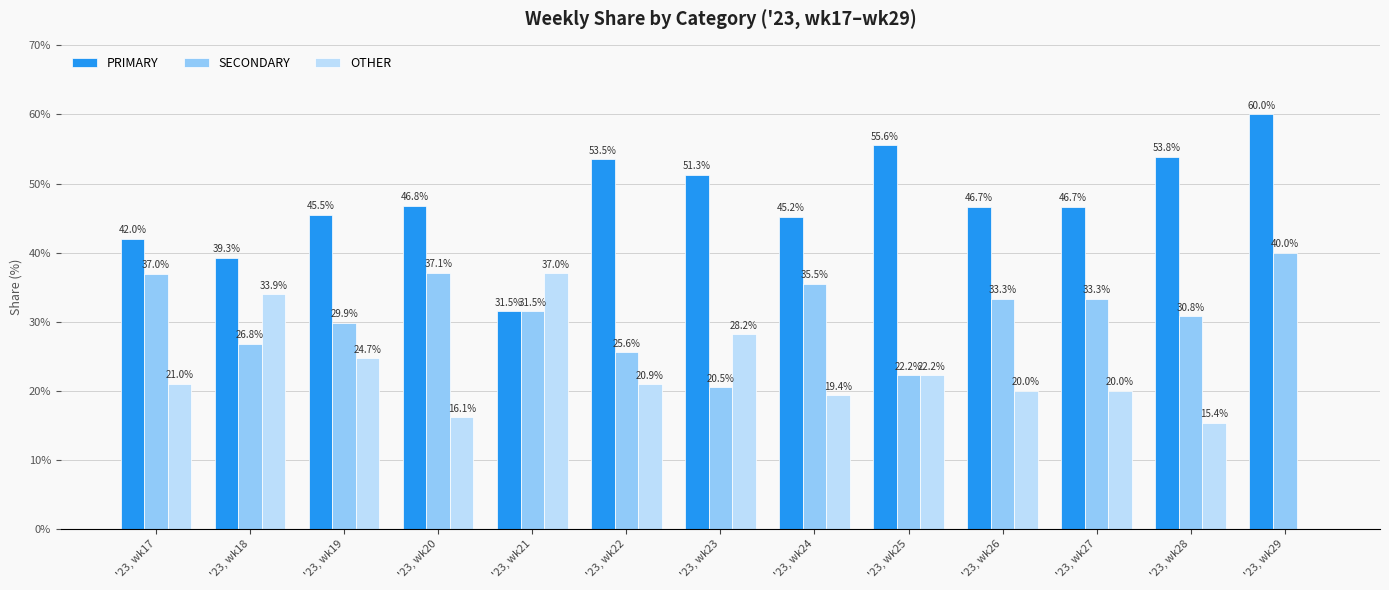

Does the chart contain stacked bars?

No